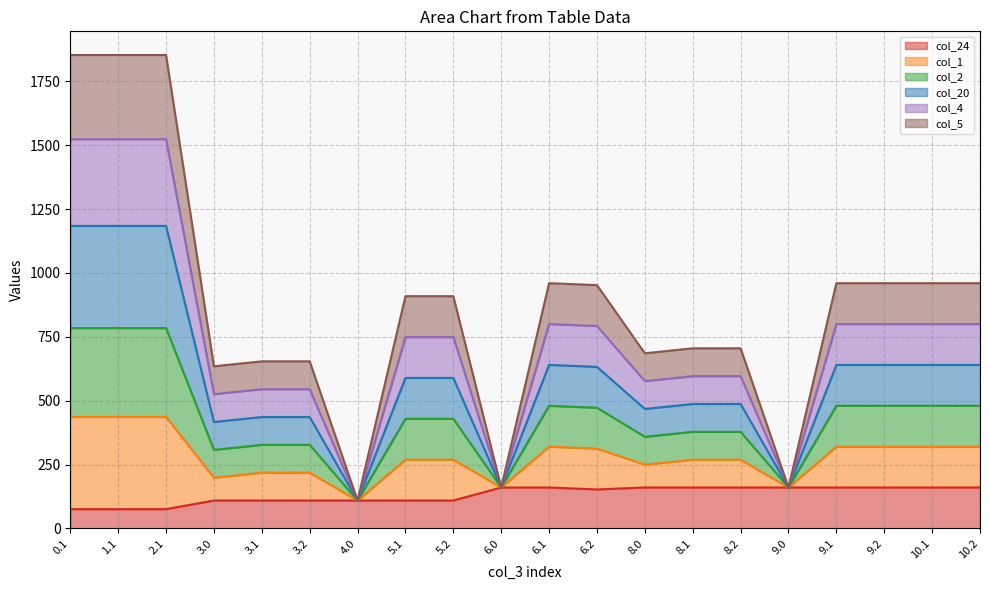

What is the label of the 20th point from the right?

0.1